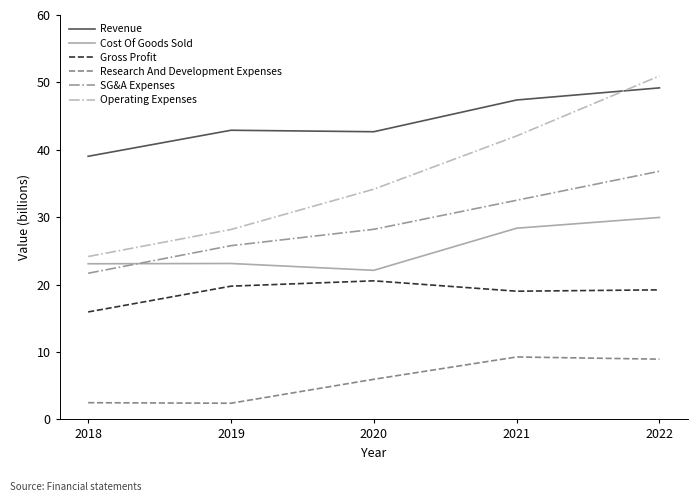

What is the difference between the highest and lowest values at 2022?

42.0